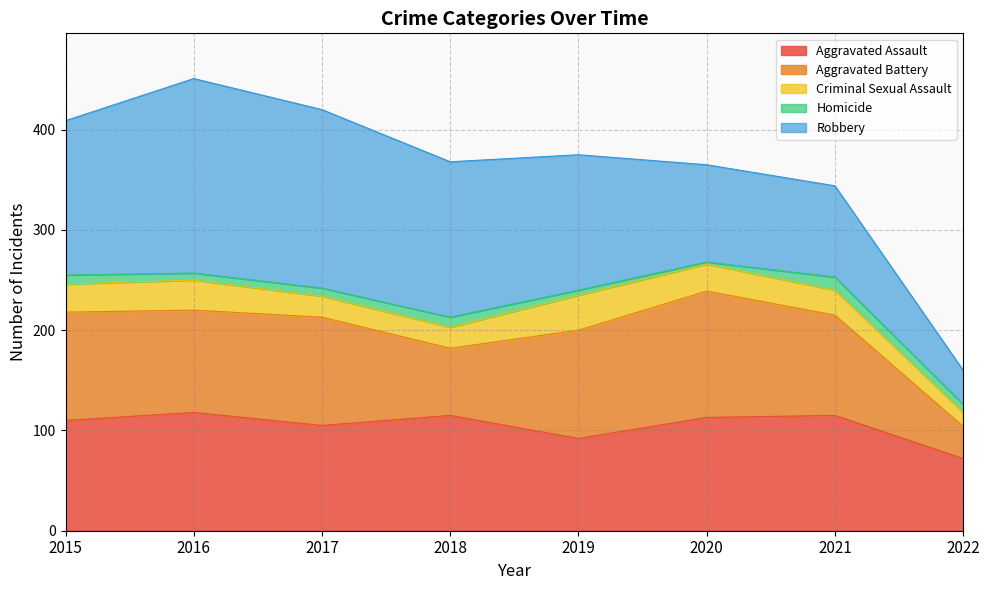

Between 2015 and 2020, which series saw the biggest shift?

Robbery